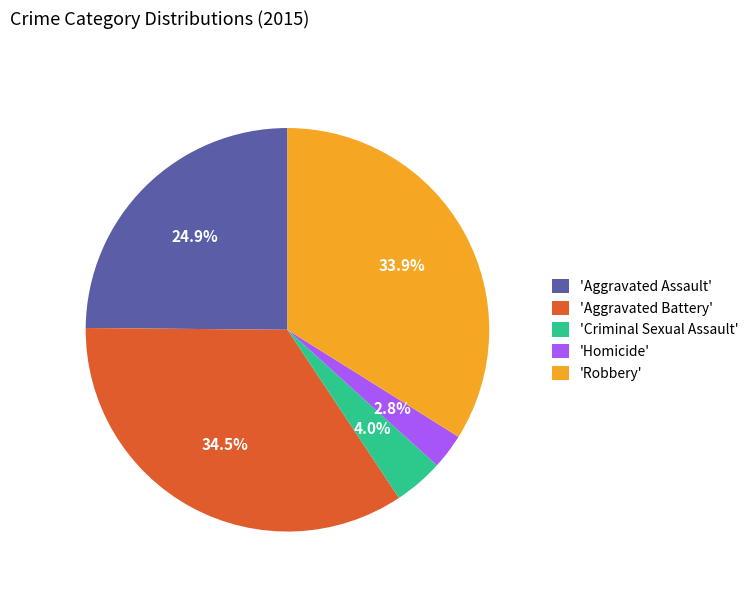

What percentage do 'Homicide' and 'Robbery' together represent?

36.7%